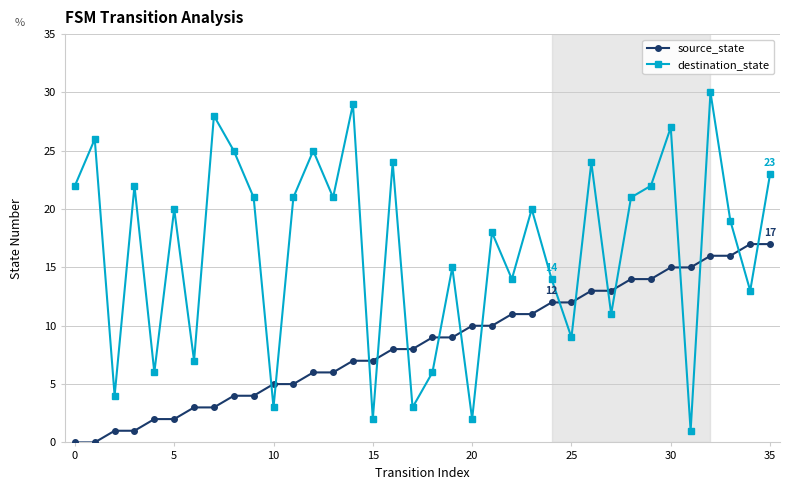

Which series has the largest range (max minus min)?

destination_state